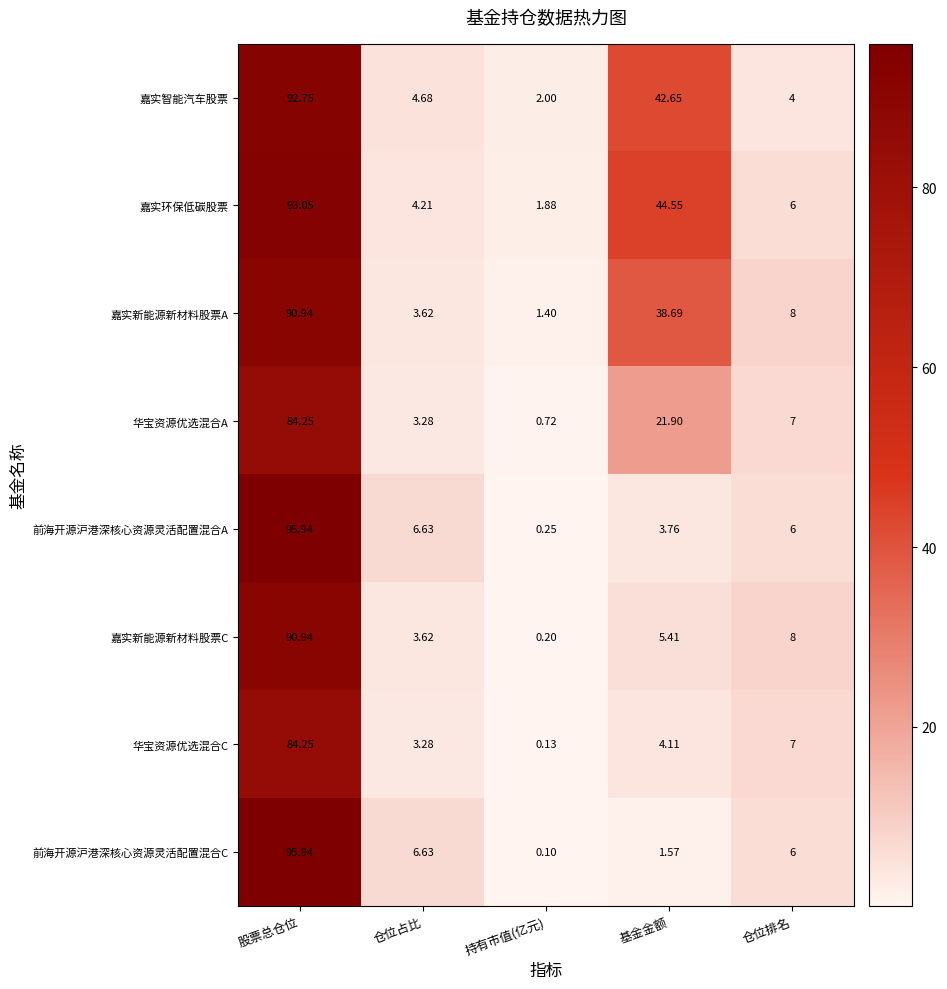

At how many categories does at least one series exceed 85?

1